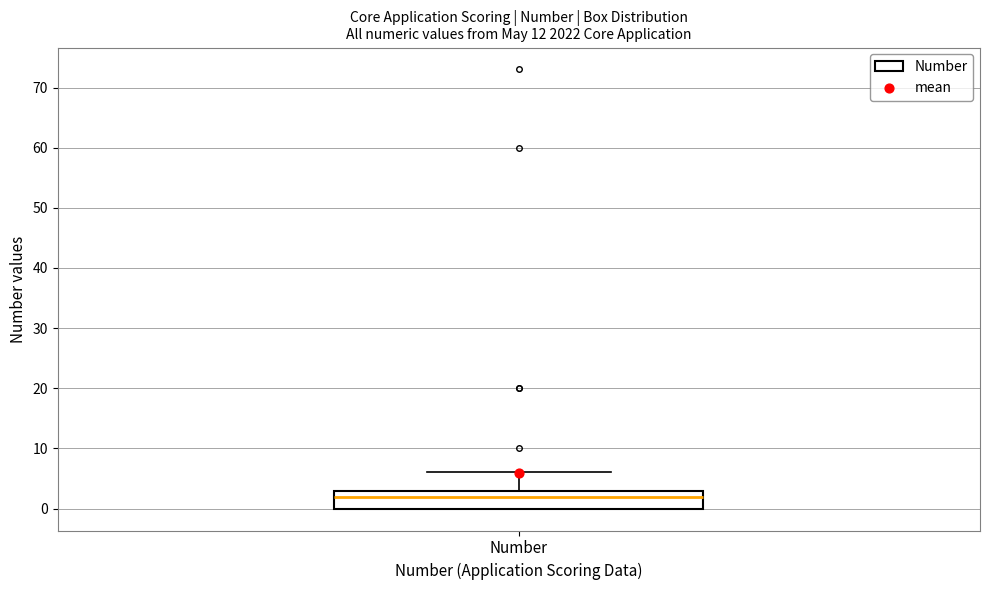

Where is the lower edge of the box for Number on the y-axis? The values are not printed on the chart, so give them approximately, as read against the axis.

0